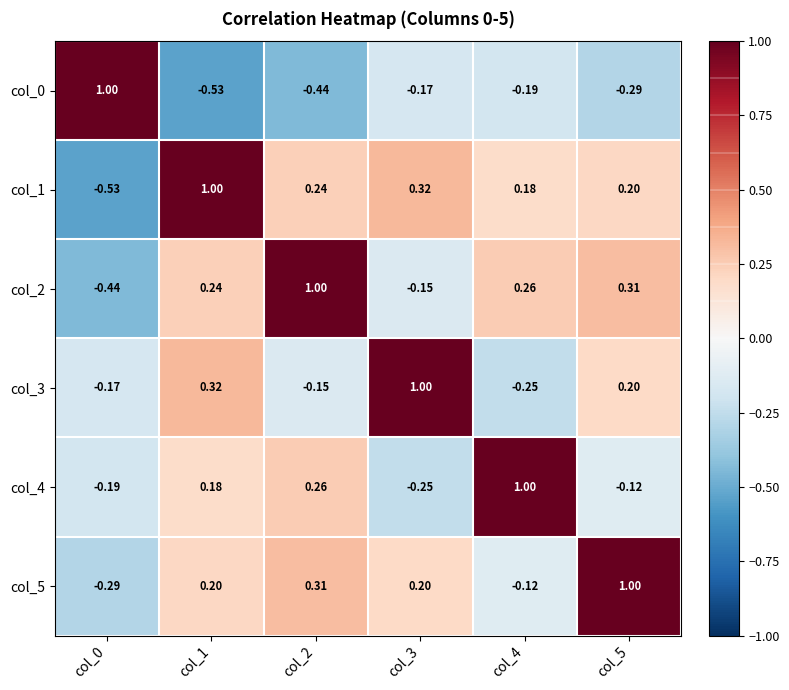

Is the value of col_5 at col_1 greater than the value of col_3 at col_2?

Yes